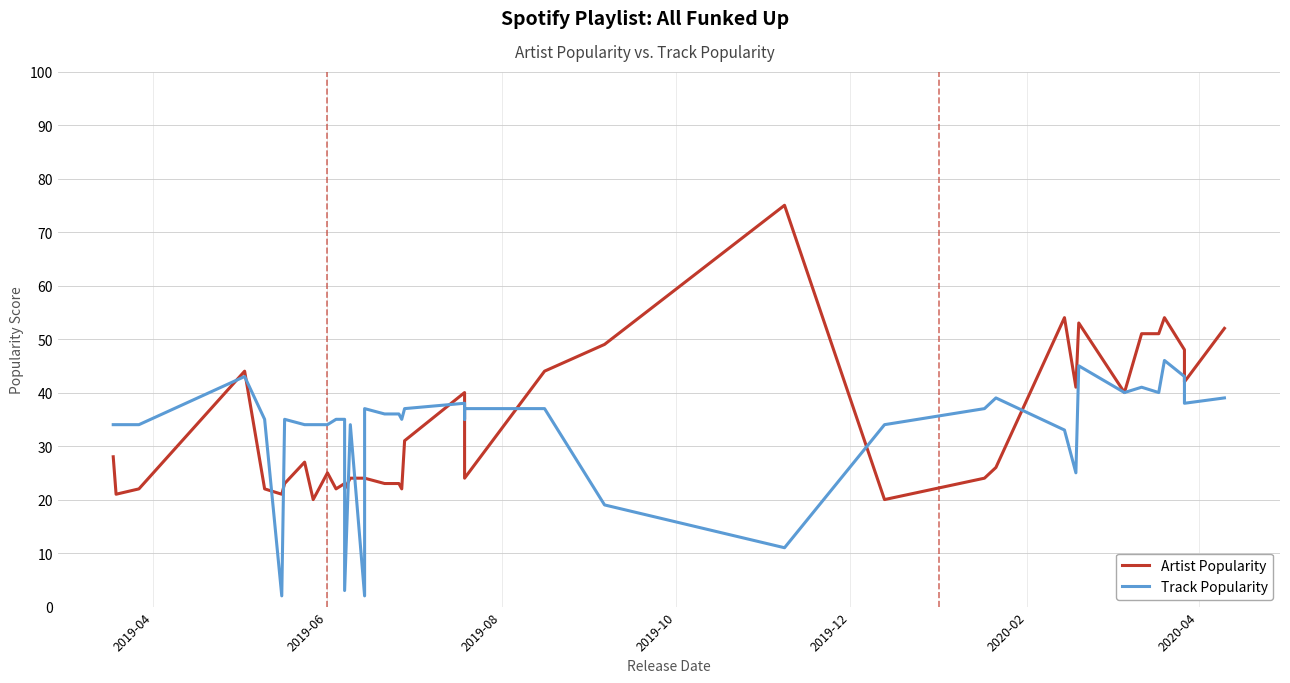

Is this an area chart (filled region under the line)?

No